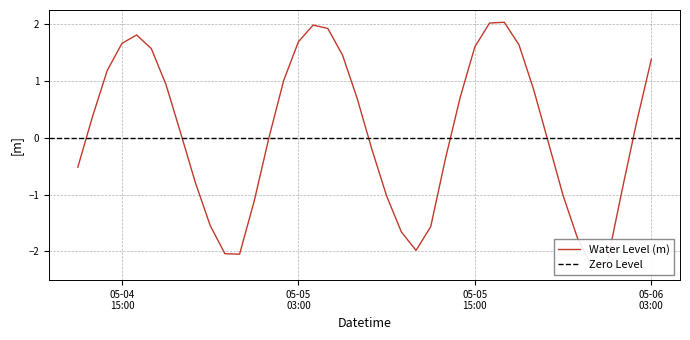

List the labels in order of value, largest first.

2024-05-05 17:00:00, 2024-05-05 16:00:00, 2024-05-05 04:00:00, 2024-05-05 05:00:00, 2024-05-04 16:00:00, 2024-05-05 03:00:00, 2024-05-04 15:00:00, 2024-05-05 18:00:00, 2024-05-05 15:00:00, 2024-05-04 17:00:00, 2024-05-05 06:00:00, 2024-05-06 03:00:00, 2024-05-04 14:00:00, 2024-05-05 02:00:00, 2024-05-04 18:00:00, 2024-05-05 19:00:00, 2024-05-05 14:00:00, 2024-05-05 07:00:00, 2024-05-04 13:00:00, 2024-05-06 02:00:00, 2024-05-04 19:00:00, 2024-05-05 01:00:00, 2024-05-05 20:00:00, 2024-05-05 08:00:00, 2024-05-05 13:00:00, 2024-05-04 12:00:00, 2024-05-04 20:00:00, 2024-05-06 01:00:00, 2024-05-05 21:00:00, 2024-05-05 09:00:00, 2024-05-05 00:00:00, 2024-05-04 21:00:00, 2024-05-05 12:00:00, 2024-05-05 10:00:00, 2024-05-05 22:00:00, 2024-05-05 11:00:00, 2024-05-04 22:00:00, 2024-05-04 23:00:00, 2024-05-06 00:00:00, 2024-05-05 23:00:00